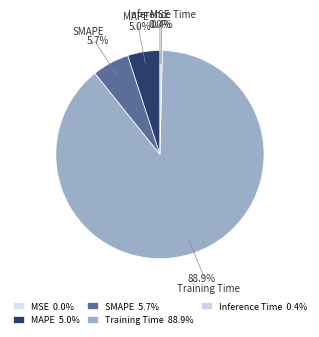

To the nearest percent, what percentage of the pie is SMAPE?

6%